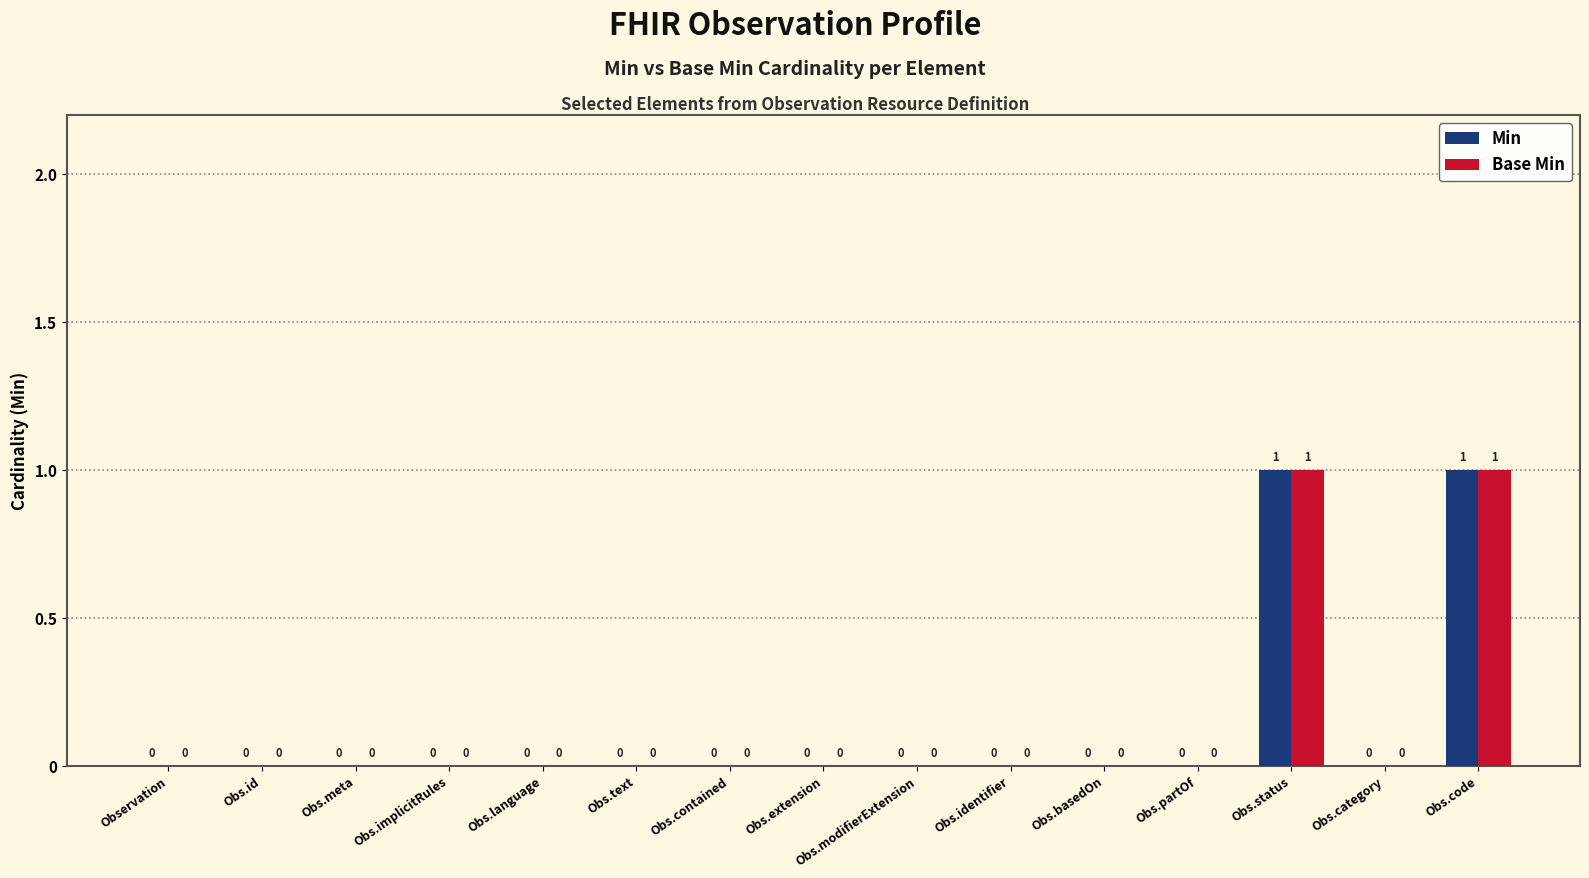

True or false: Min has a value of -1 at Obs.extension.

False